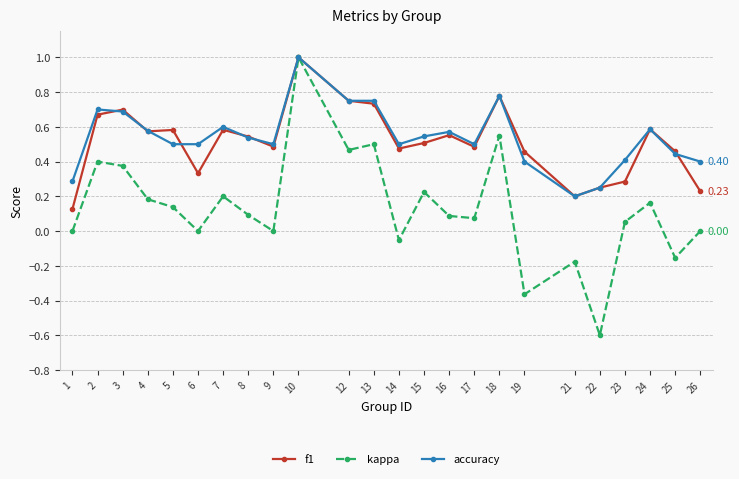

True or false: f1 has more than 1 interior local peaks.

True